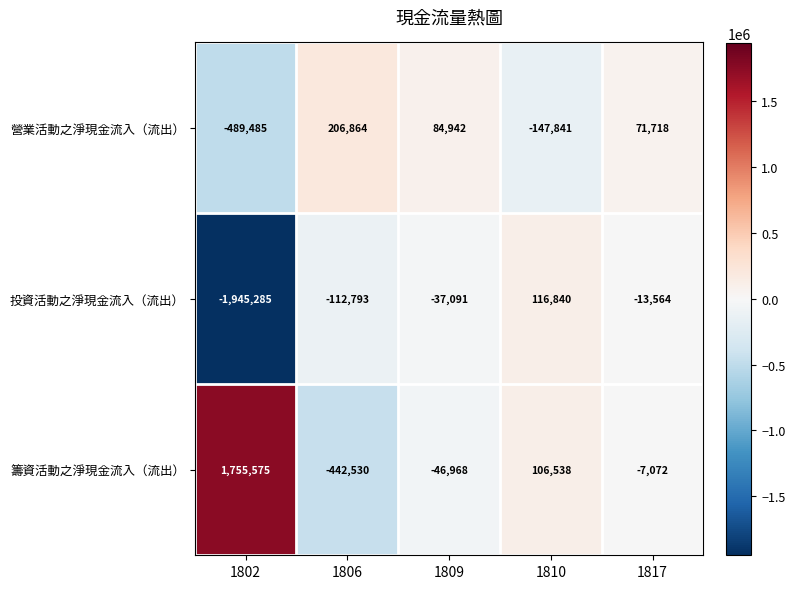

Which category has the highest value in the 籌資活動之淨現金流入（流出） series?

1802